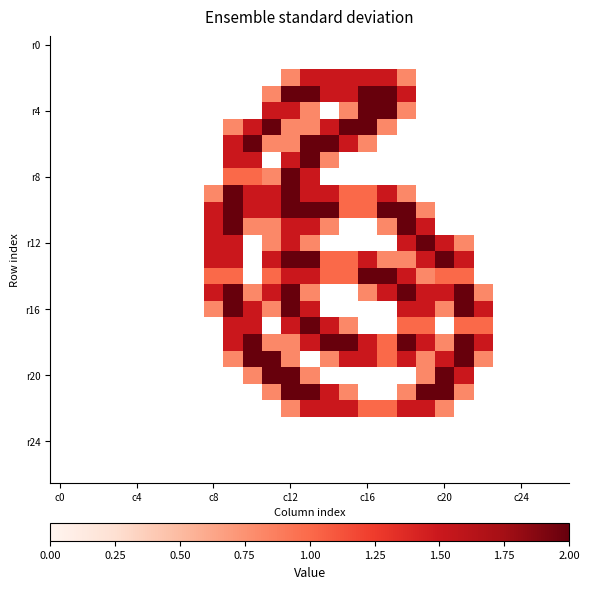

Which category has the highest value across all series?

c12